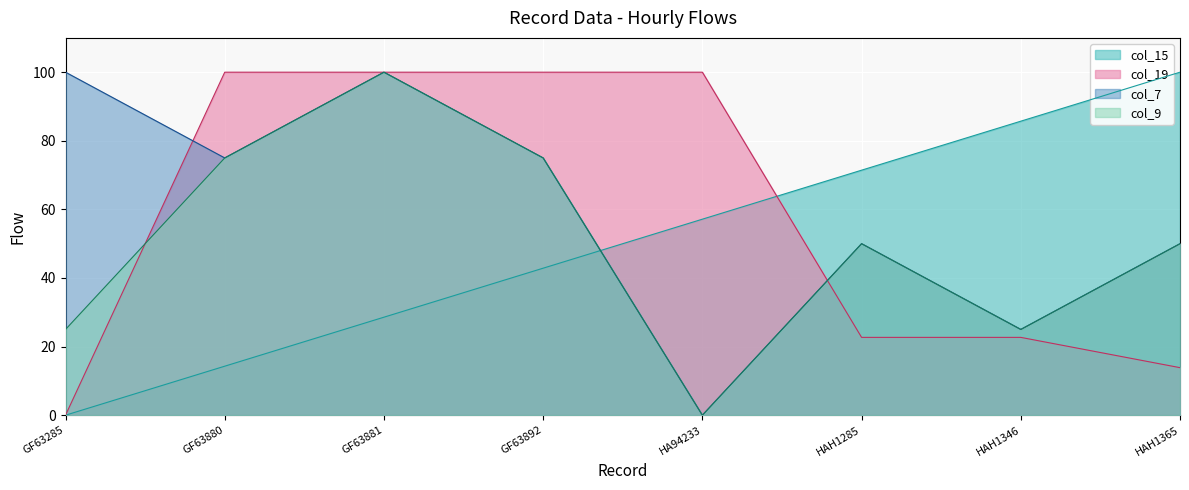

How many values in the col_15 series are below 57?

4